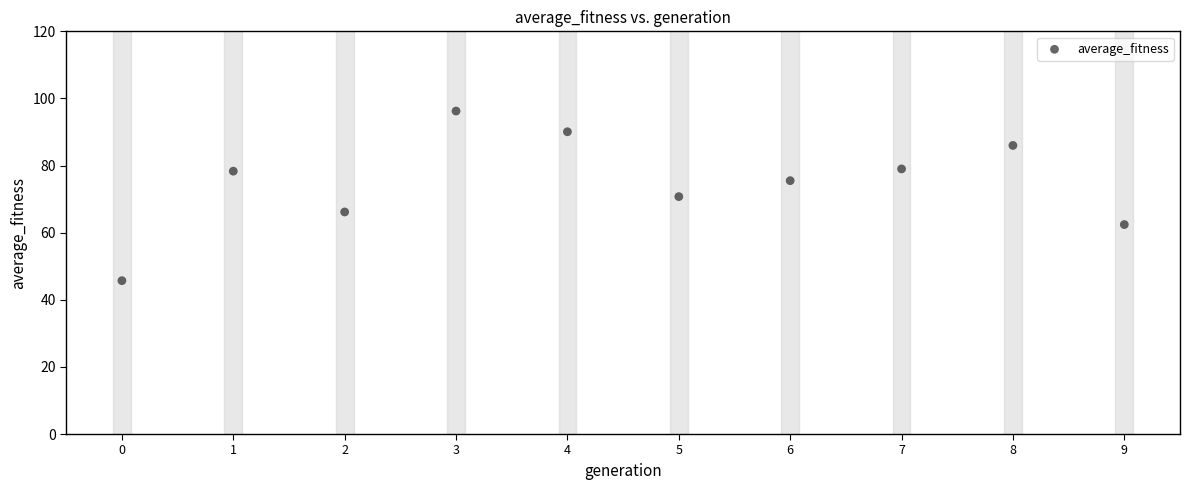

What is the average Y value?

75.0